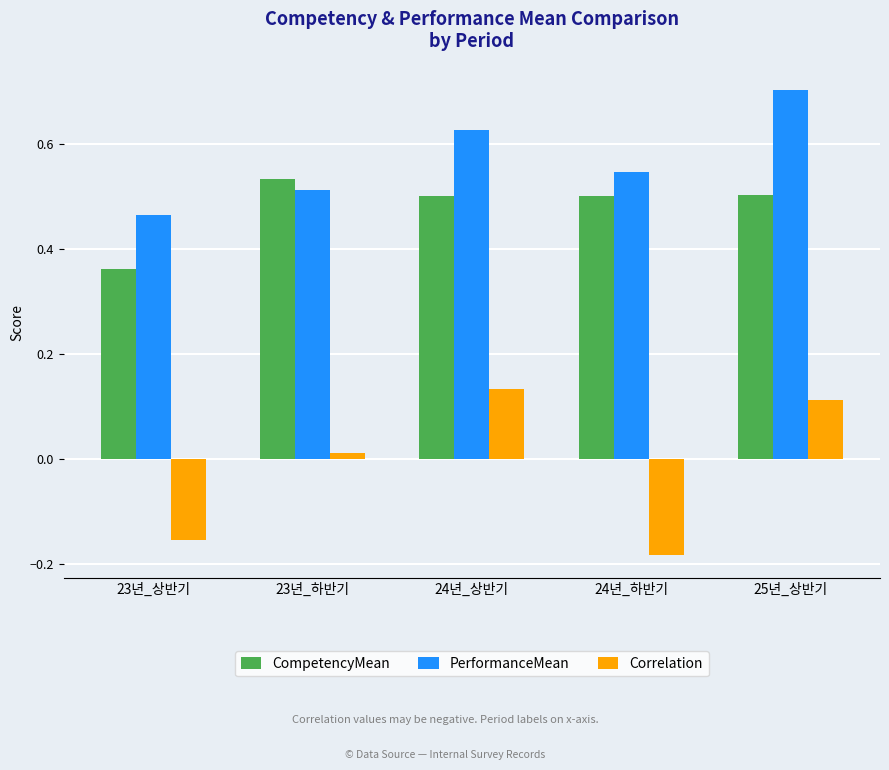

At which label does Correlation reach its minimum?

24년_하반기